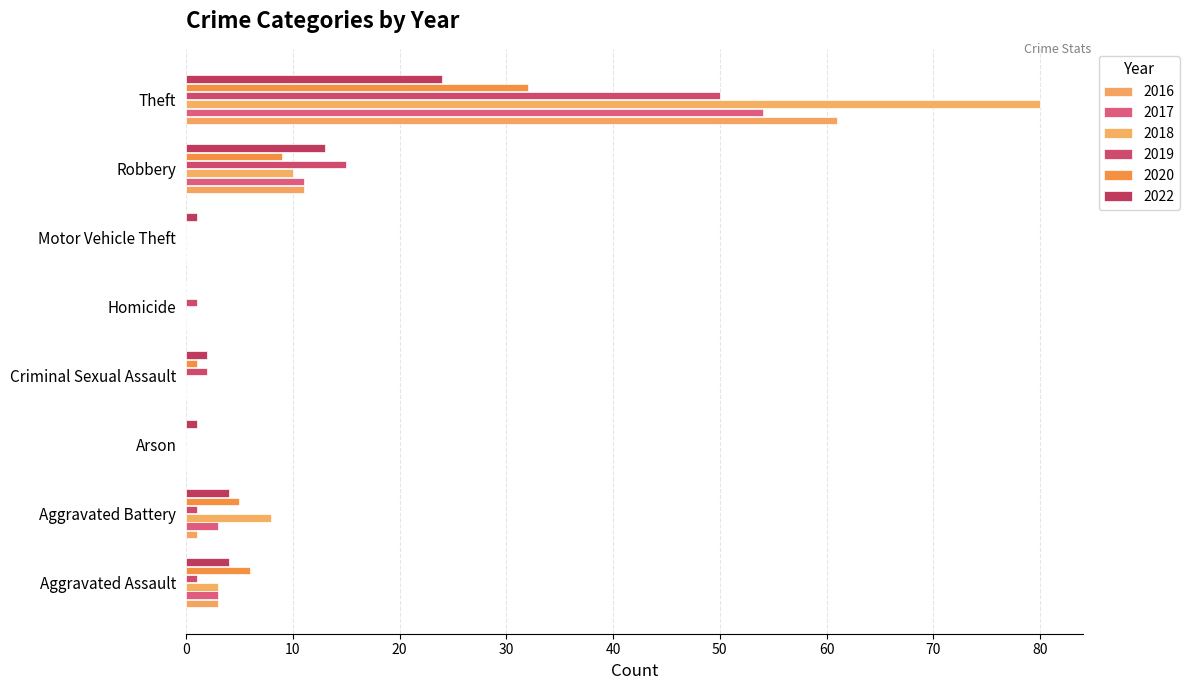

What is the total value across all series at Aggravated Battery?

22